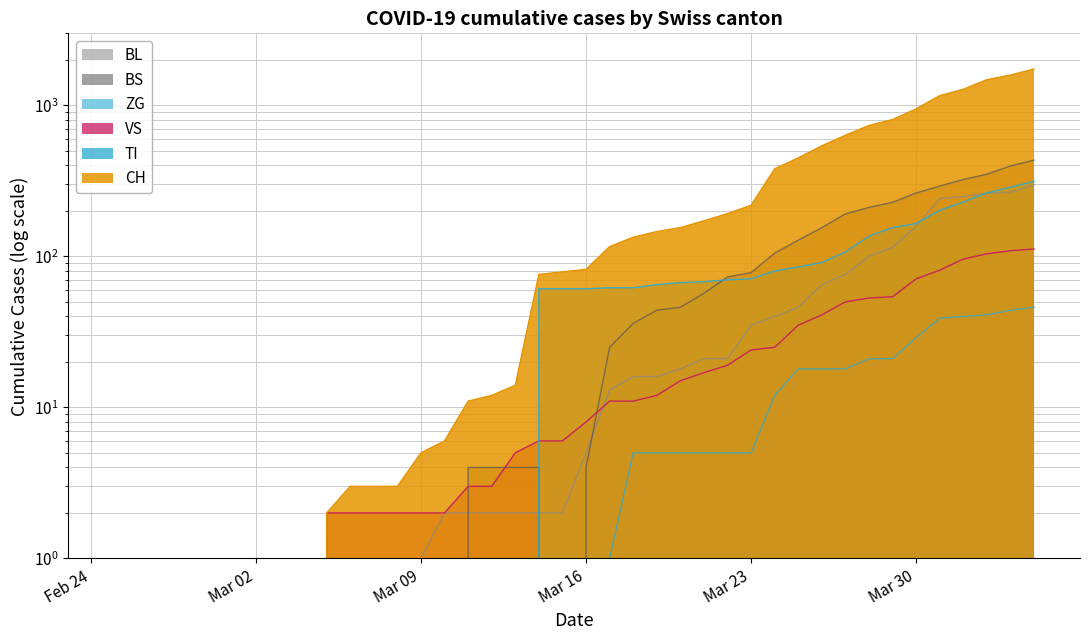

Which series has the largest total across all categories?

CH